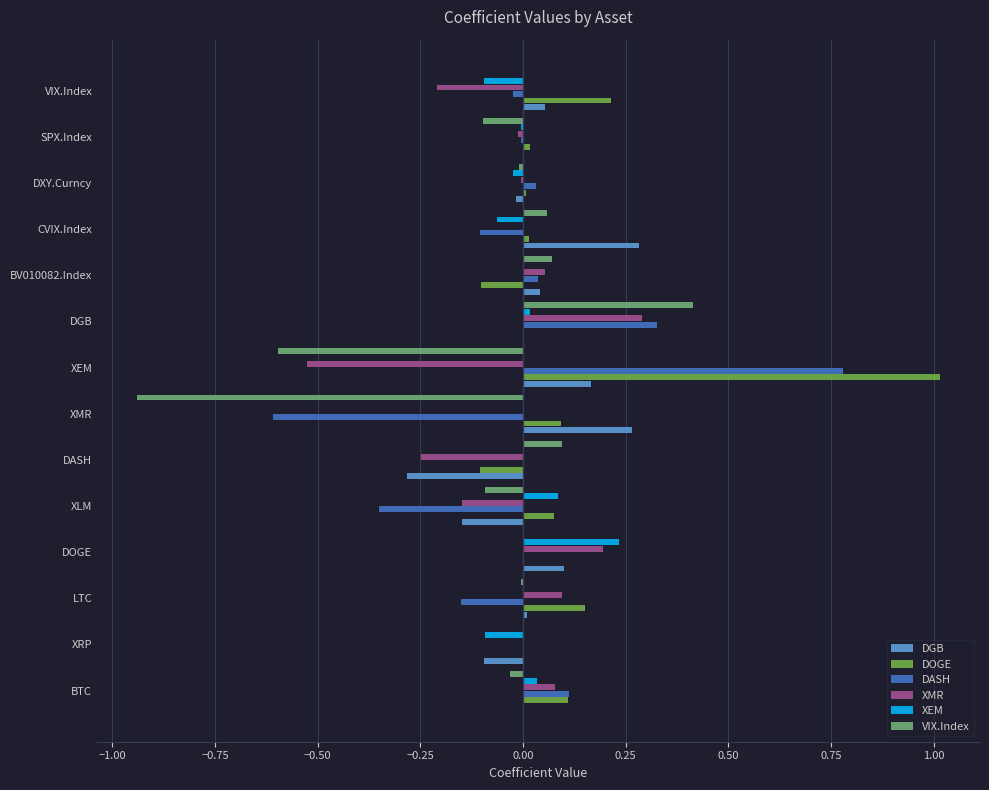

Count the number of categories in the chart.

14